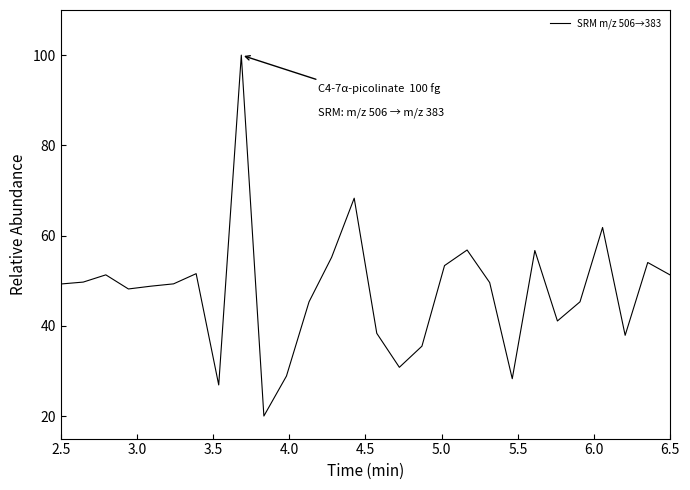

What is the difference between the maximum and minimum values?

80.0